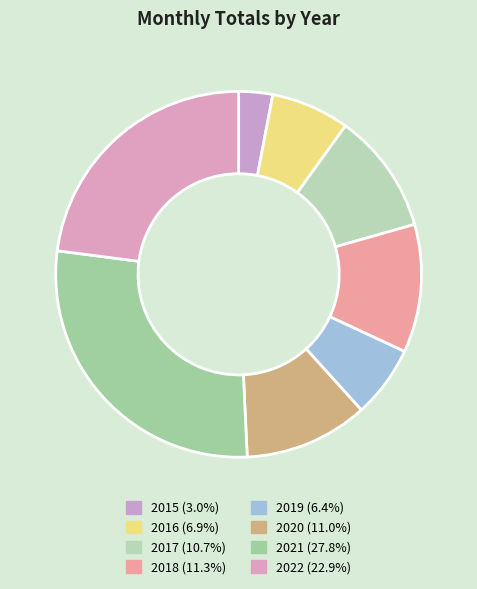

How many slices are in this pie chart?

8